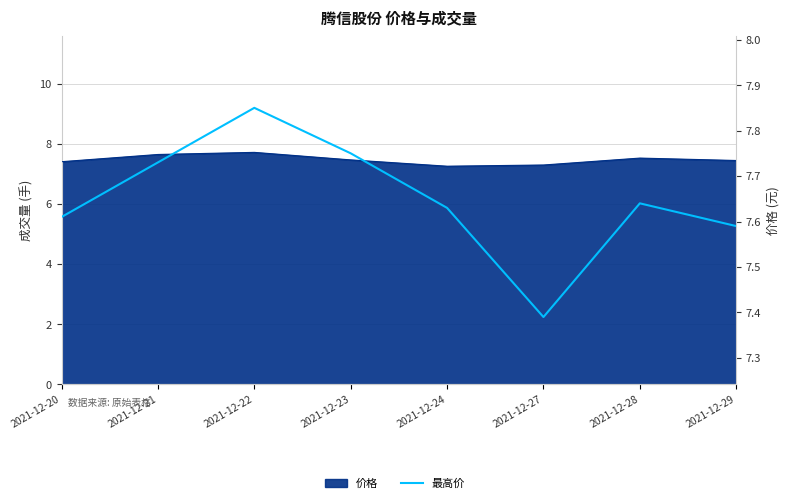

Which category has the highest value across all series?

2021-12-22